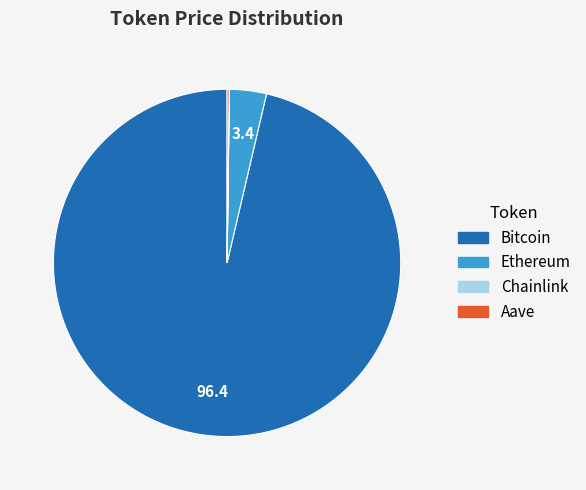

What is the largest slice in the pie chart?

Bitcoin